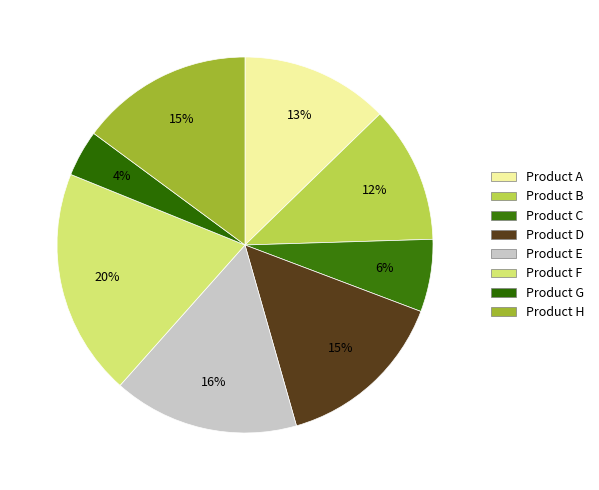

To the nearest percent, what is the difference between the largest and smallest slice percentages?

16%